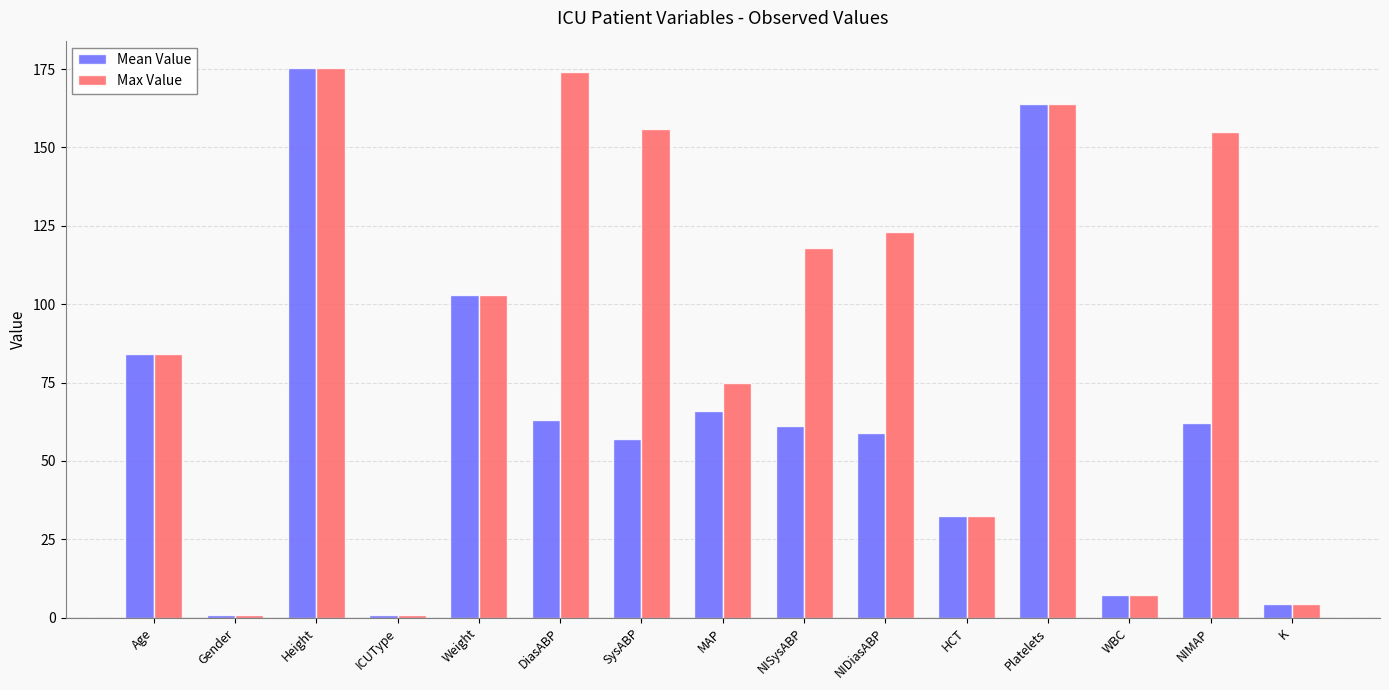

What is the total value across all series at Age?

168.0